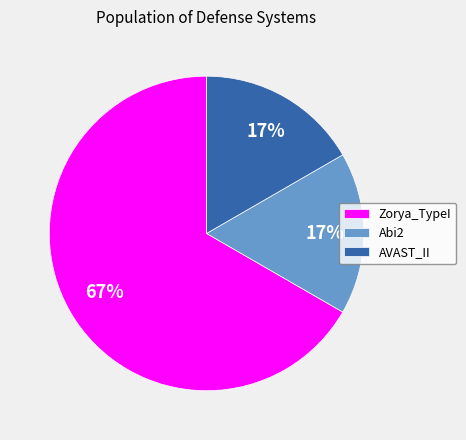

How many slices are in this pie chart?

3